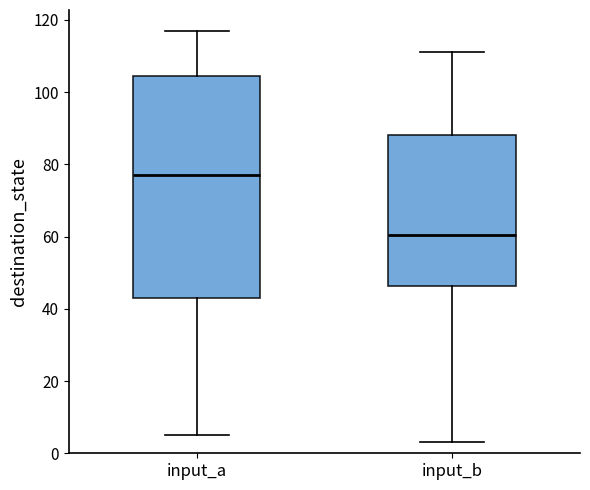

Reading left to right, transcribe this box plot: for each box, give where its median line is, the range the box spans, and where its two whiskers end, as read against the y-axis. The values are not printed on the chart, so give them approximately, as read against the axis.

input_a: median 78, box 44 to 104, whiskers 6 to 118
input_b: median 60, box 46 to 88, whiskers 4 to 112